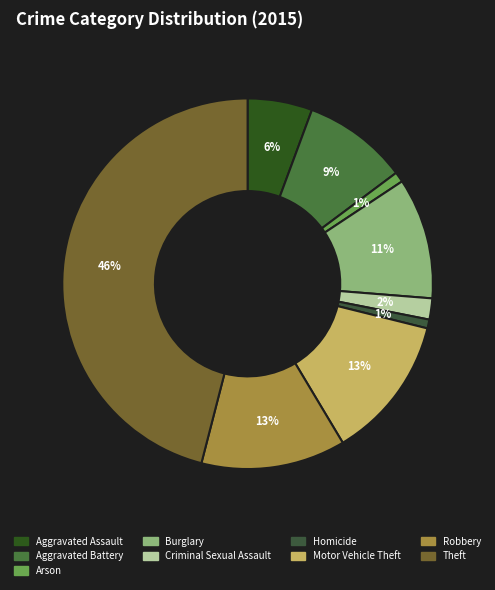

What is the total percentage of Criminal Sexual Assault and Robbery?

14.4%